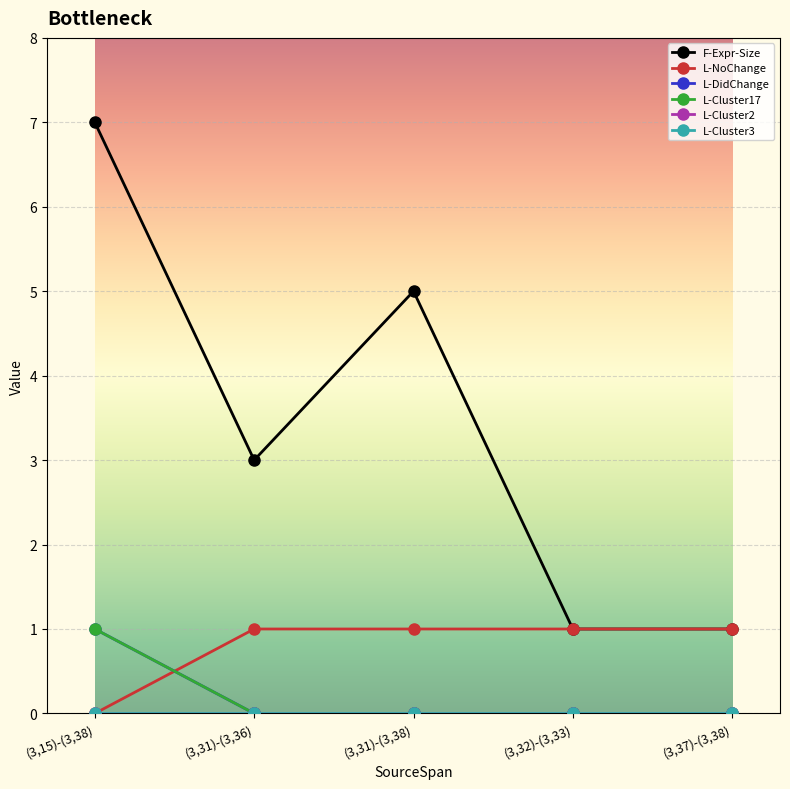

What is the label of the 4th point from the right?

(3,31)-(3,36)